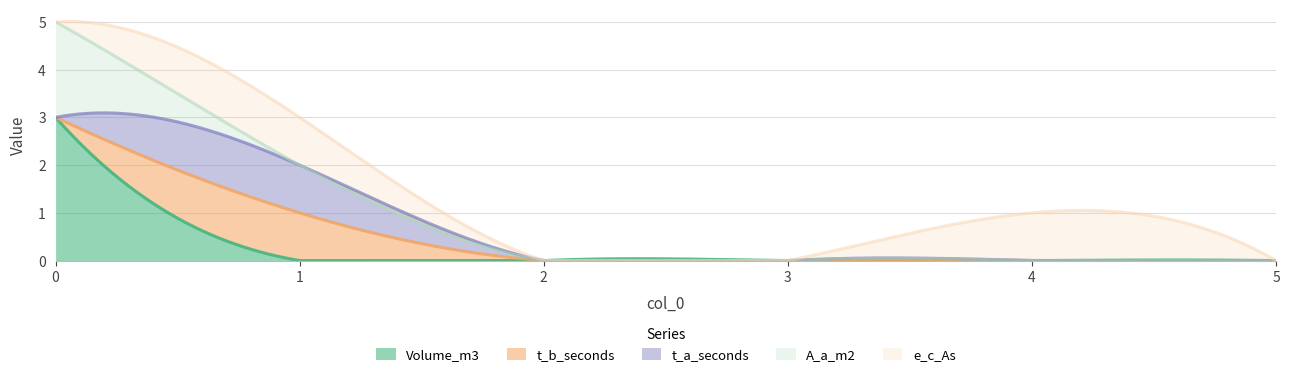

The Volume_m3 series shows 2 at 4. True or false?

False